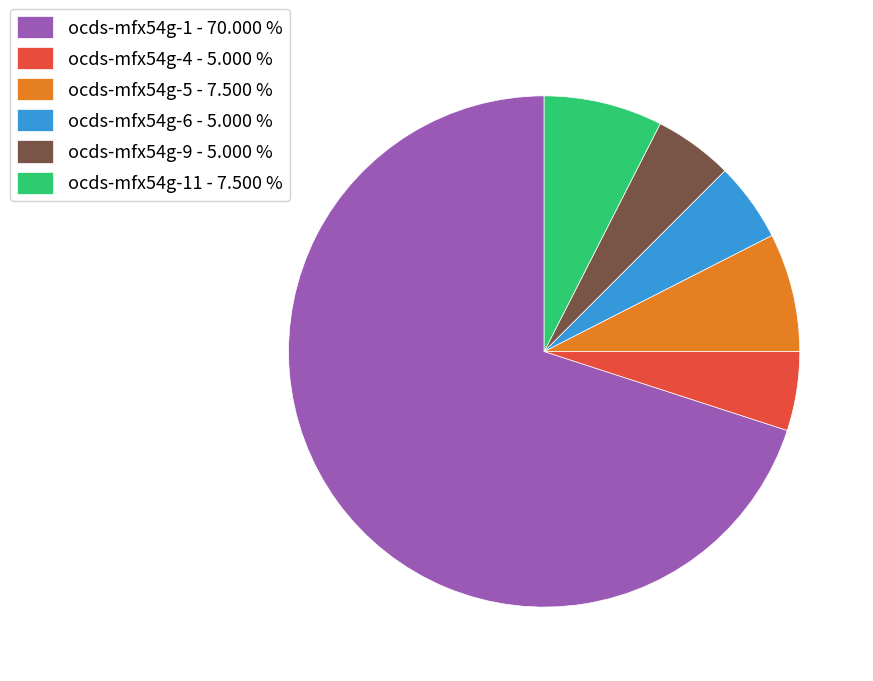

Which slice represents more than half of the pie?

ocds-mfx54g-1 - 70.000 %